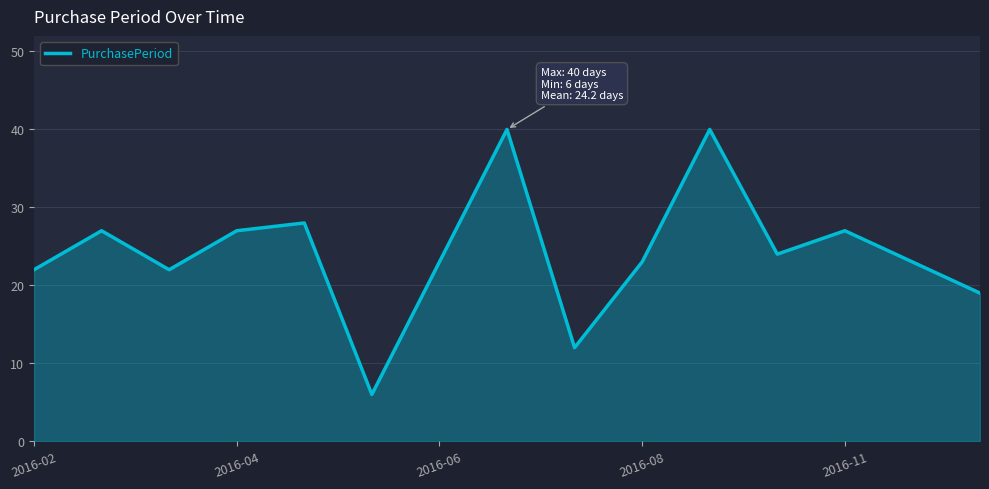

What is the smallest value displayed?

6